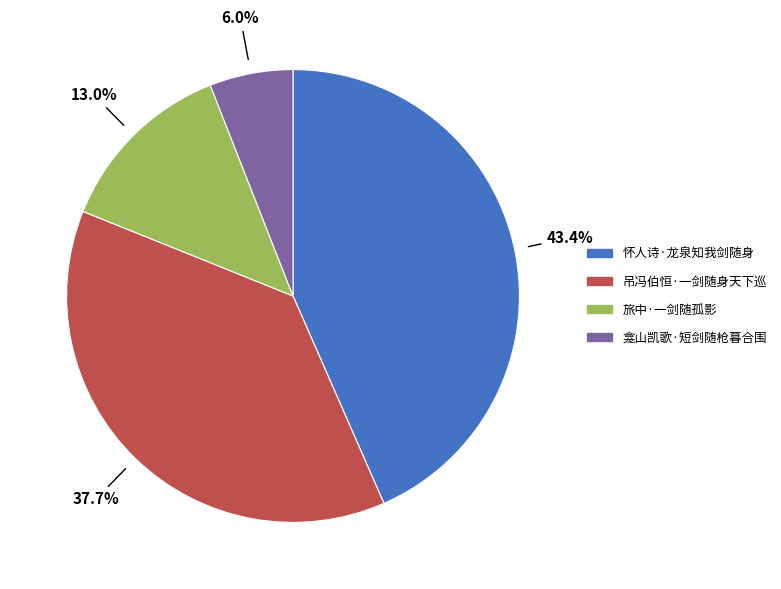

Which has a higher value, 旅中·一剑随孤影 or 怀人诗·龙泉知我剑随身?

怀人诗·龙泉知我剑随身